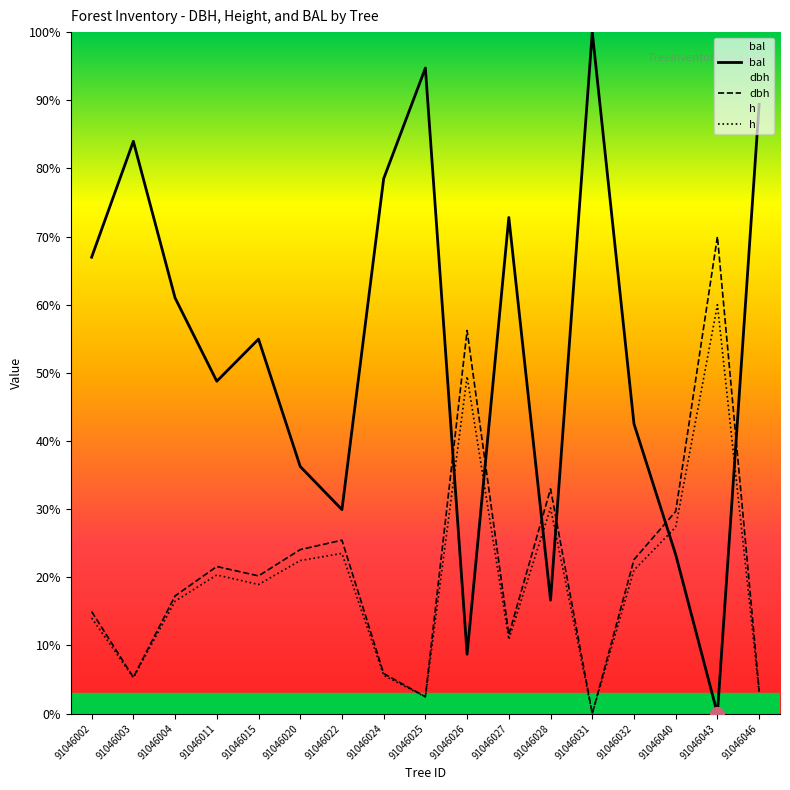

Rank the series at 91046026 from lowest to highest value.

bal, h, dbh